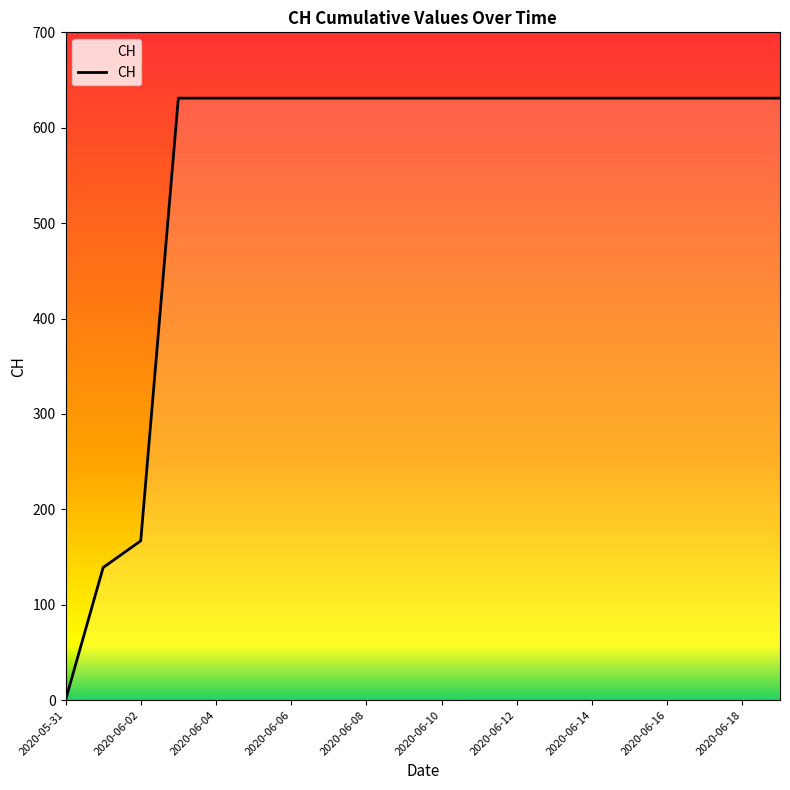

Reading left to right, transcribe all the data shown in this chart.

0	139	167	631	631	631	631	631	631	631	631	631	631	631	631	631	631	631	631	631